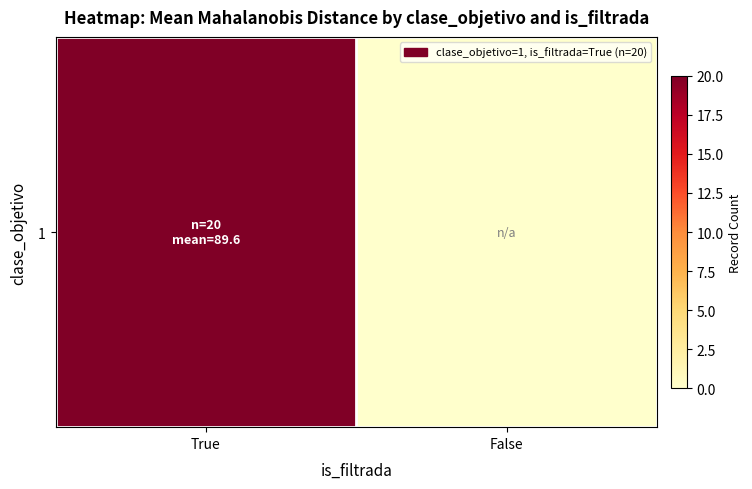

Count the values in the range 0 to 20.

2